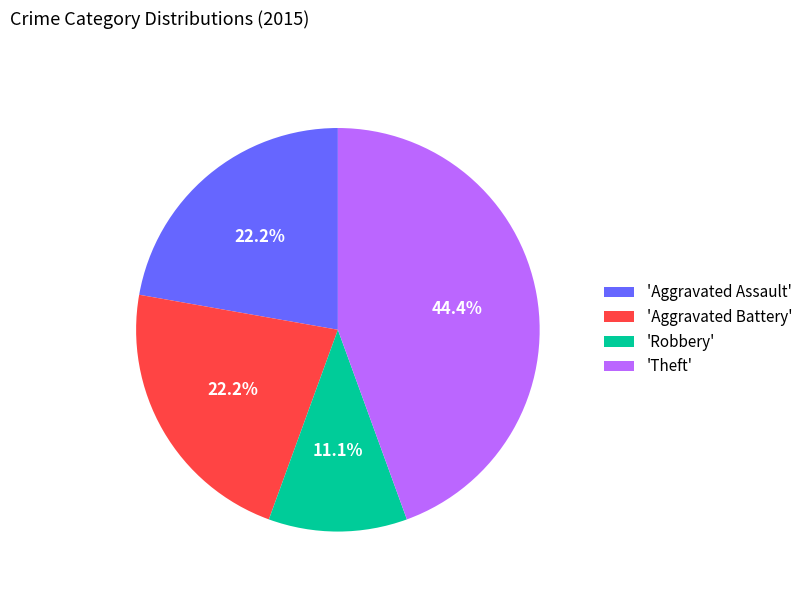

Between 'Robbery' and 'Theft', which is larger?

'Theft'